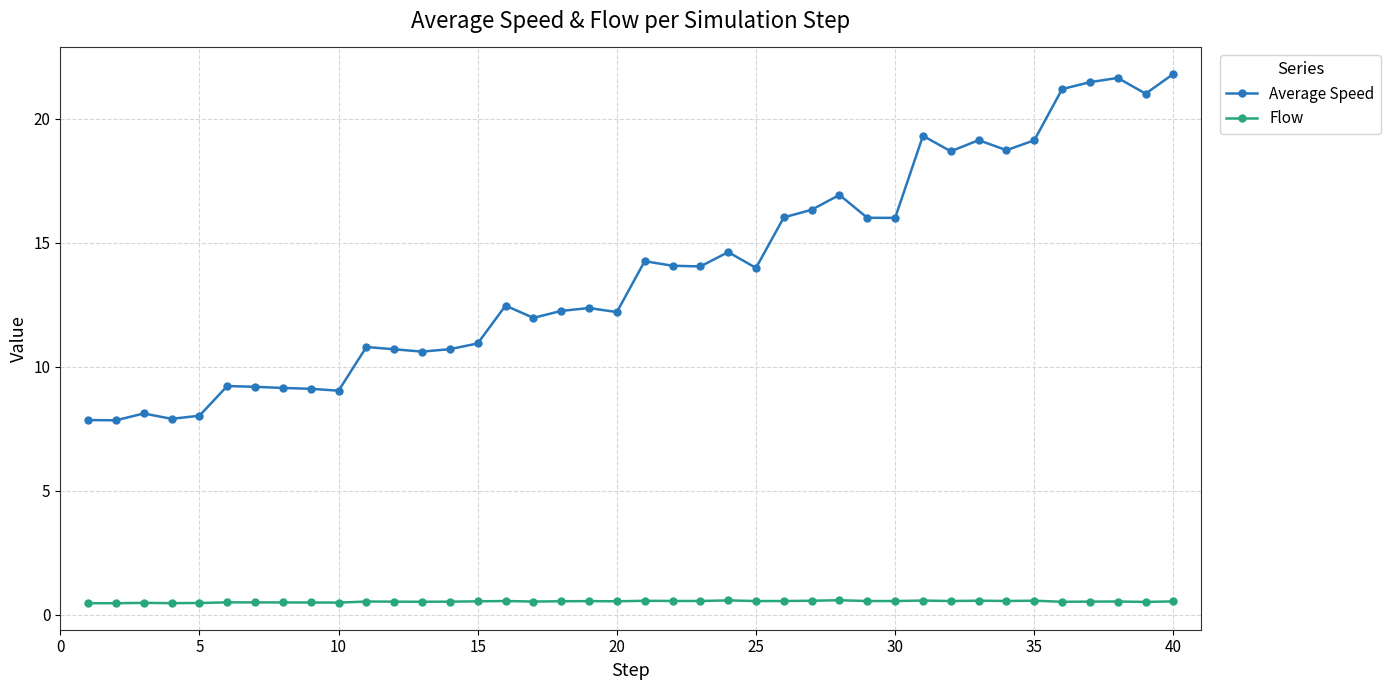

In Flow, how many points are lower than both neighbors (excluding endpoints)?

13